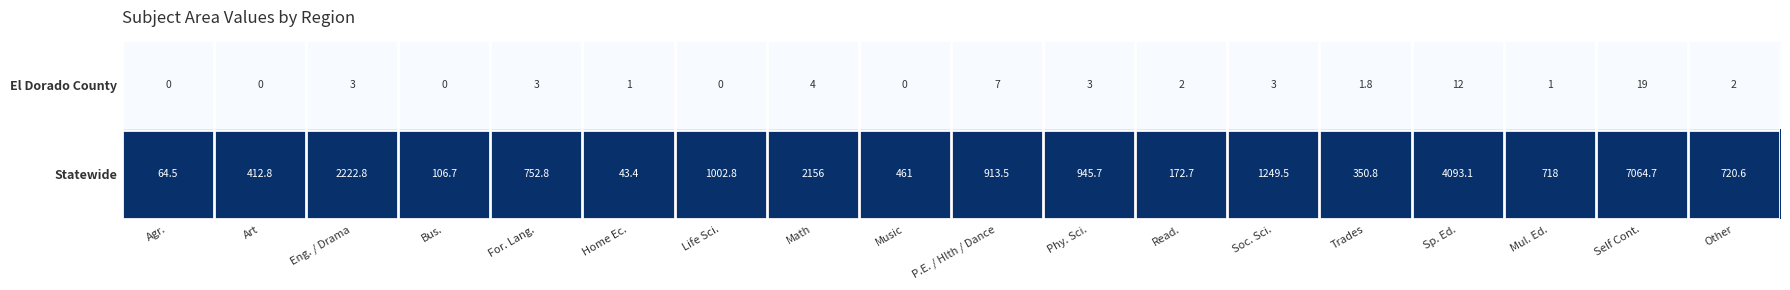

At which label does Statewide reach its minimum?

Home Ec.